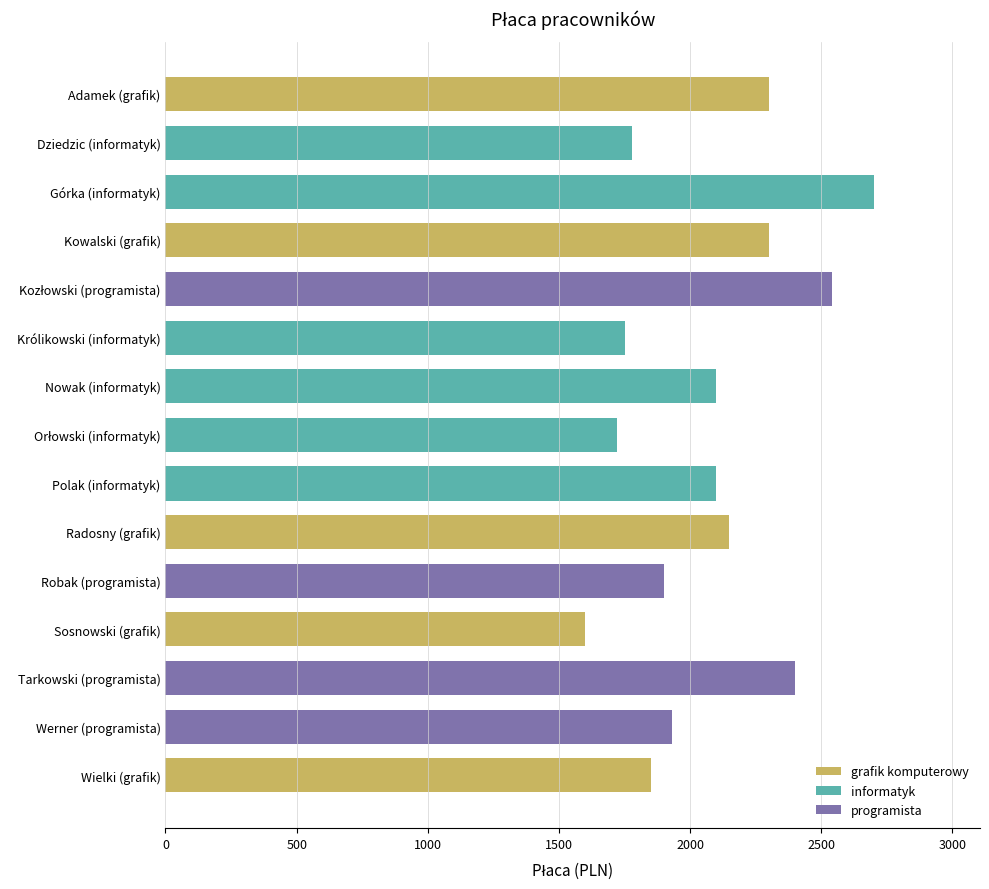

What is the sum of all values?

31120